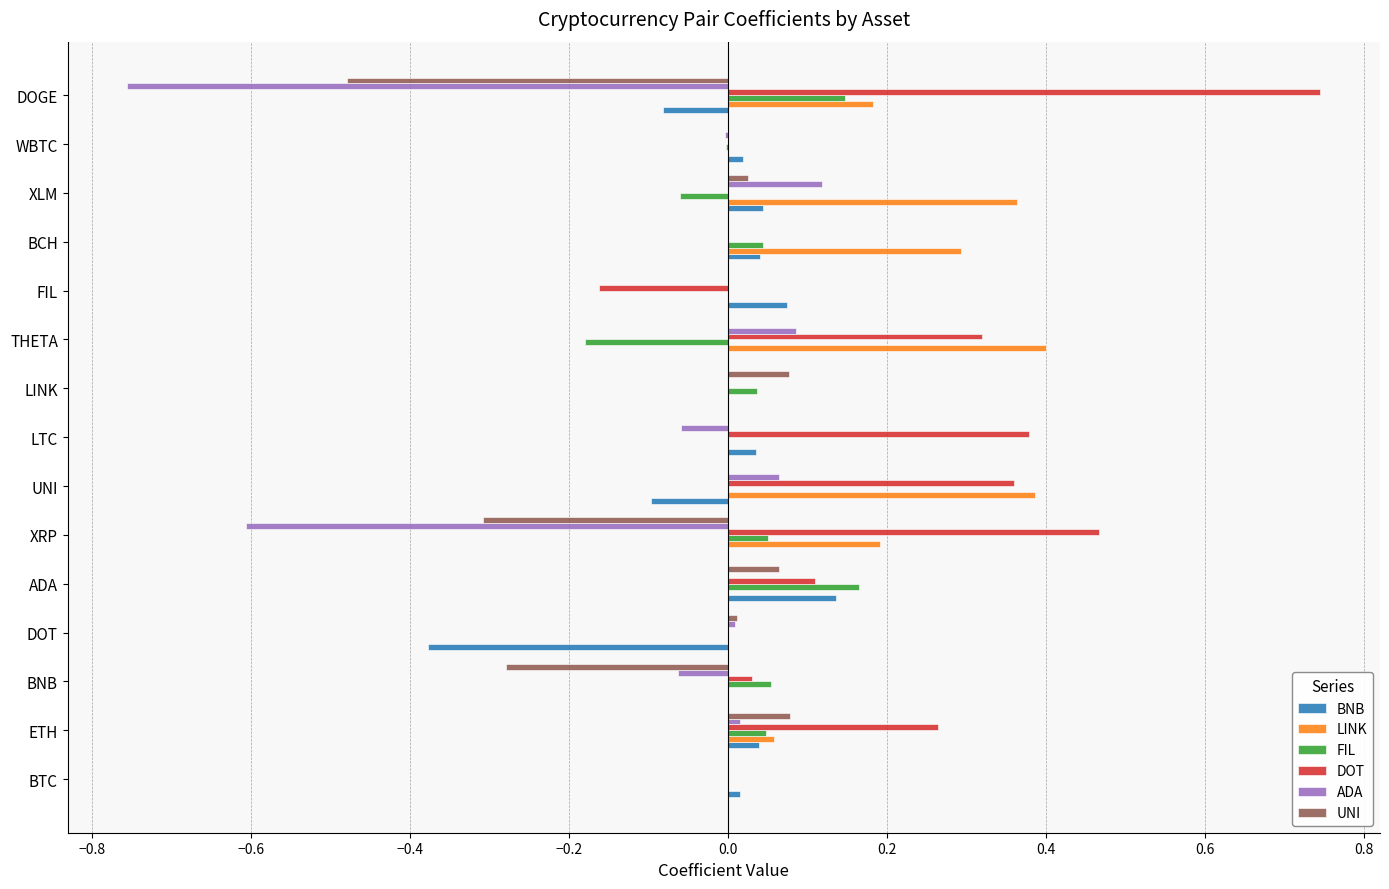

Which label corresponds to the largest value in the chart?

DOGE